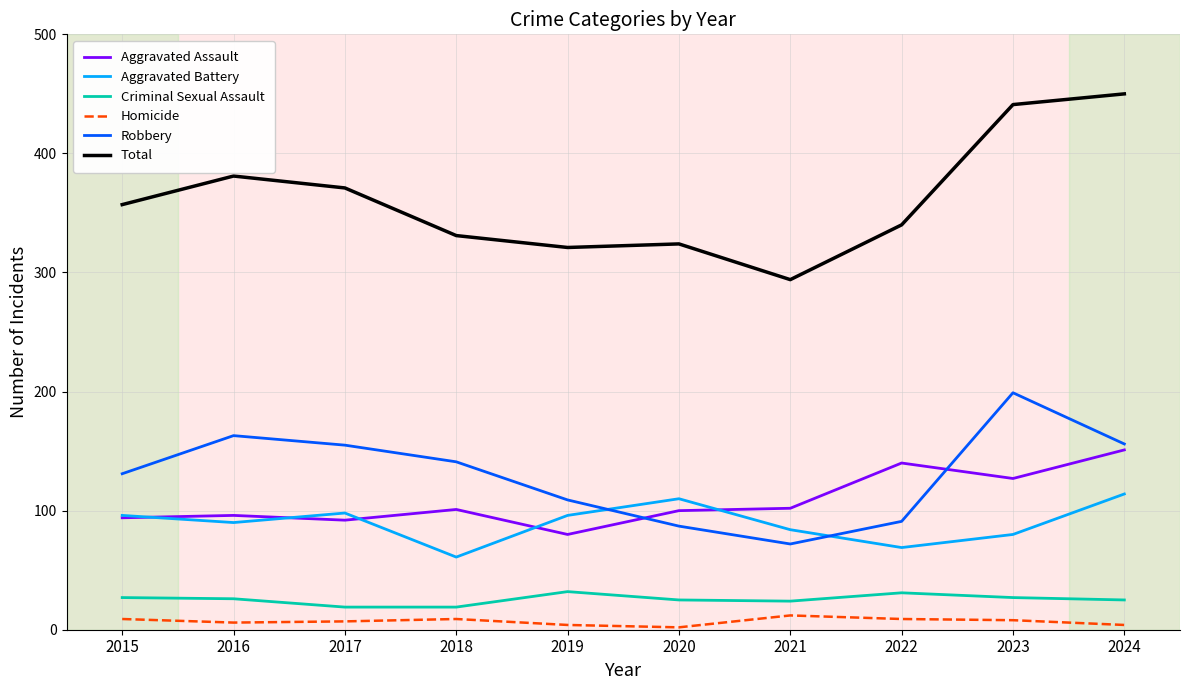

At which category does the chart reach its peak across all series?

2024